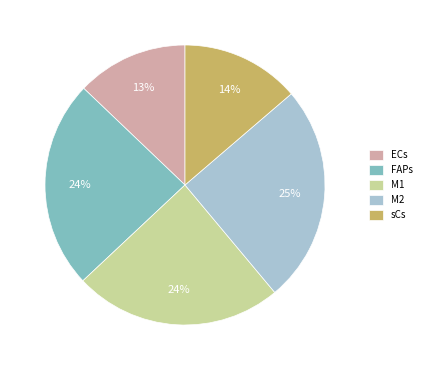

True or false: sCs accounts for 21% of the total.

False